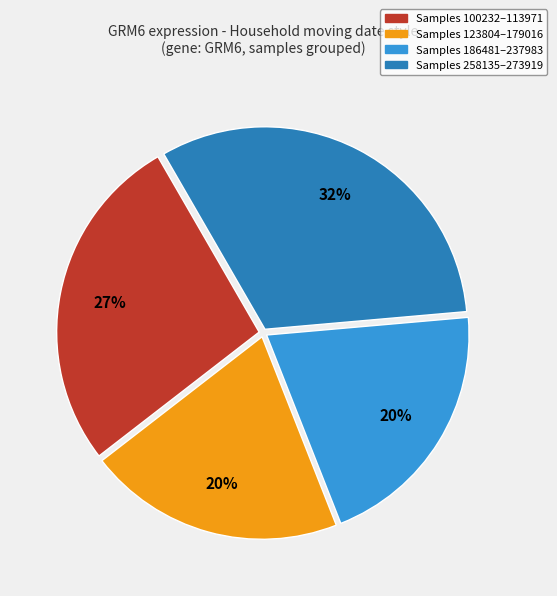

To the nearest percent, what is the difference between the largest and smallest slice percentages?

12%